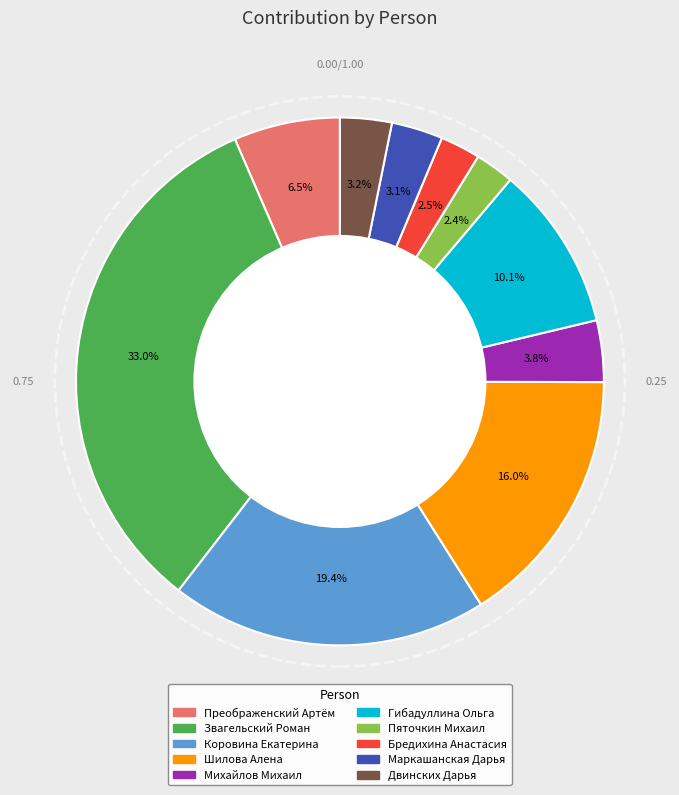

To the nearest percent, what is the difference between the largest and smallest slice percentages?

31%